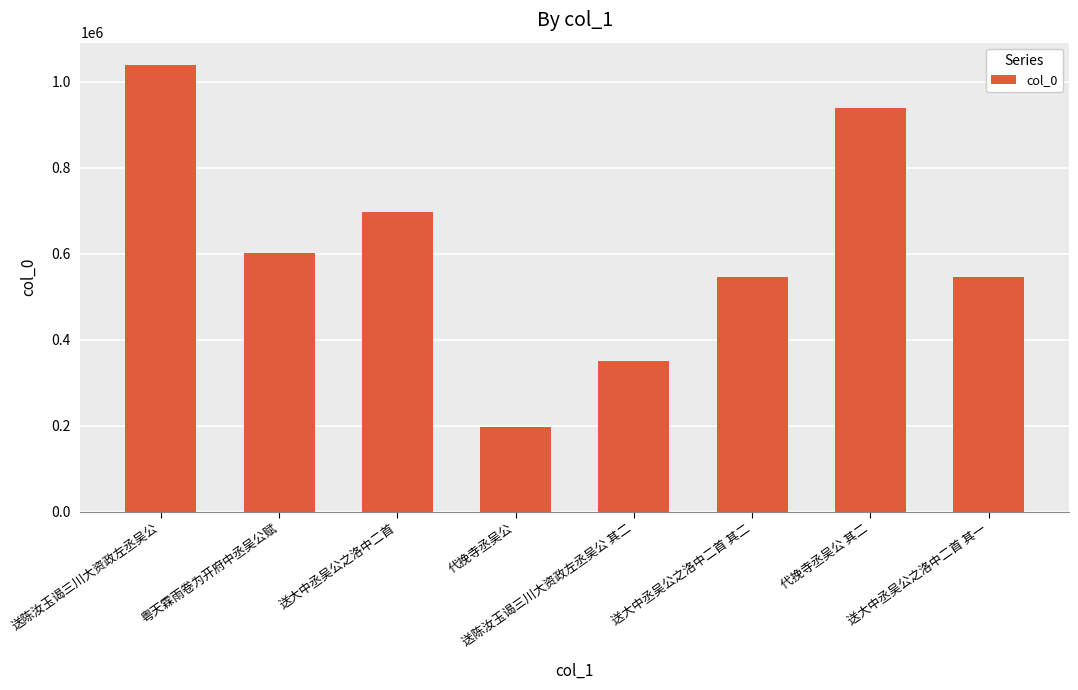

Read the value at 送大中丞吴公之洛中二首.

697166